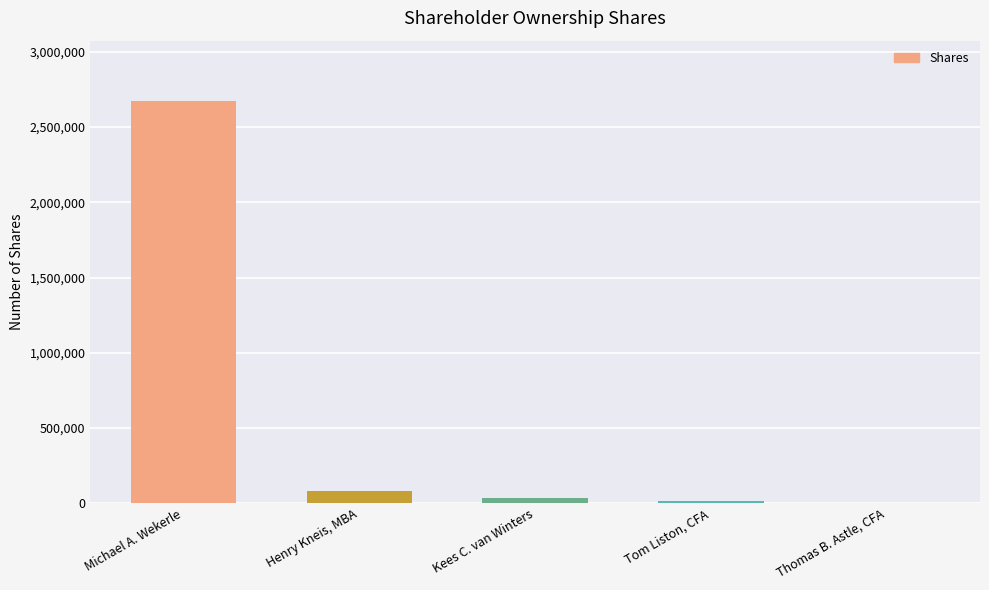

Which has a higher value, Henry Kneis, MBA or Thomas B. Astle, CFA?

Henry Kneis, MBA